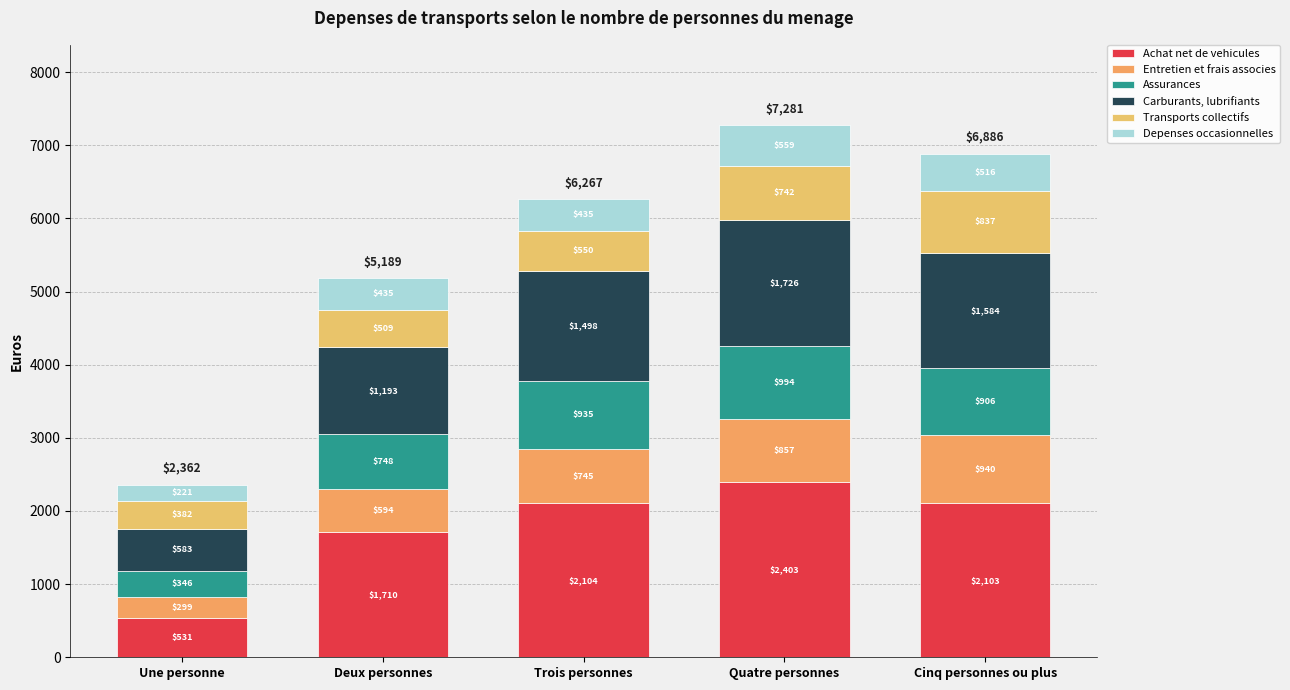

At which category is the sum across all series the highest?

Quatre personnes